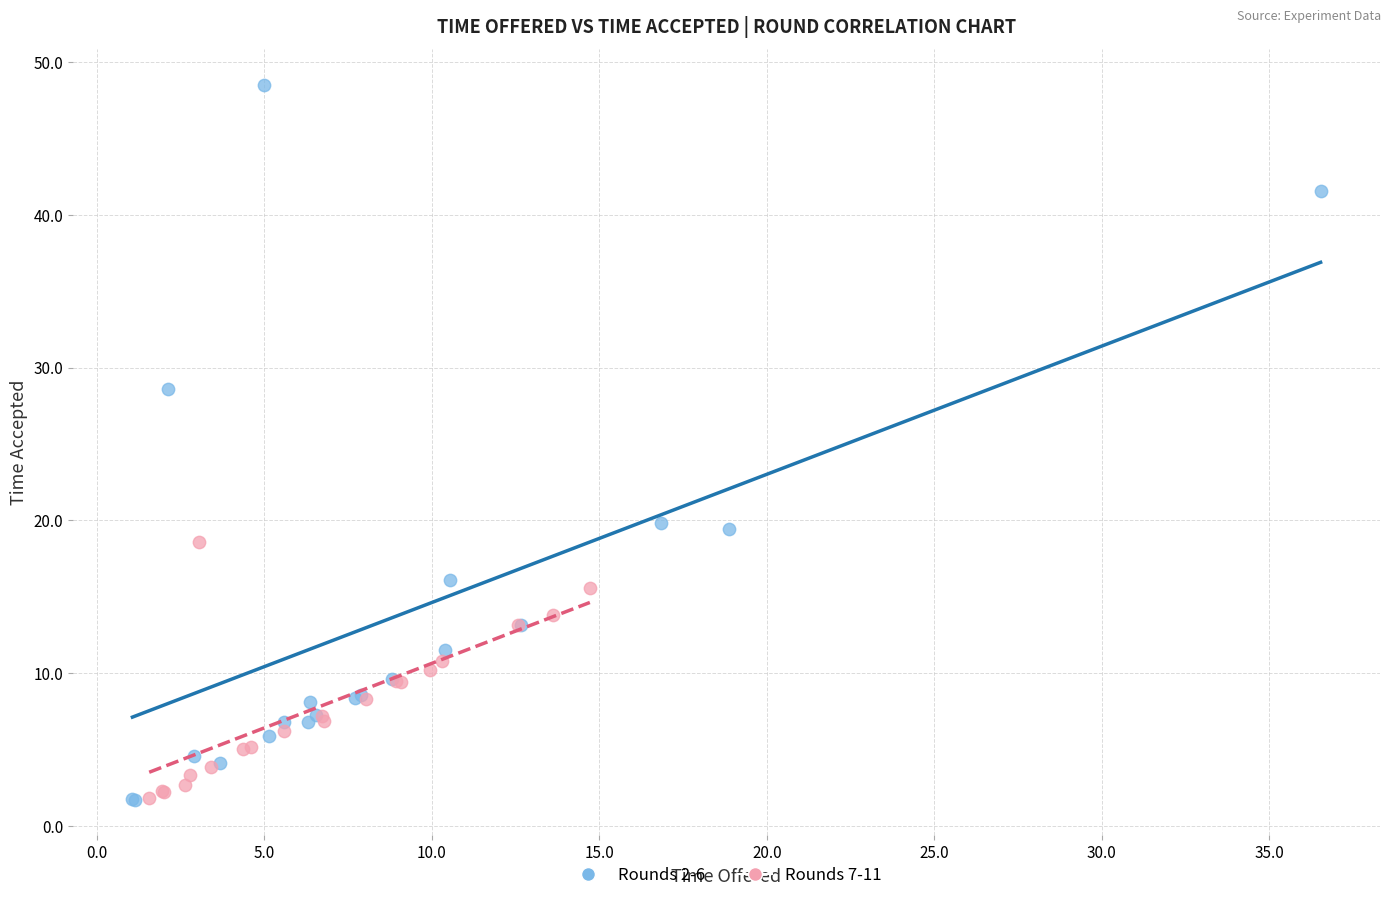

Which series has the widest spread of Y values?

Rounds 2-6